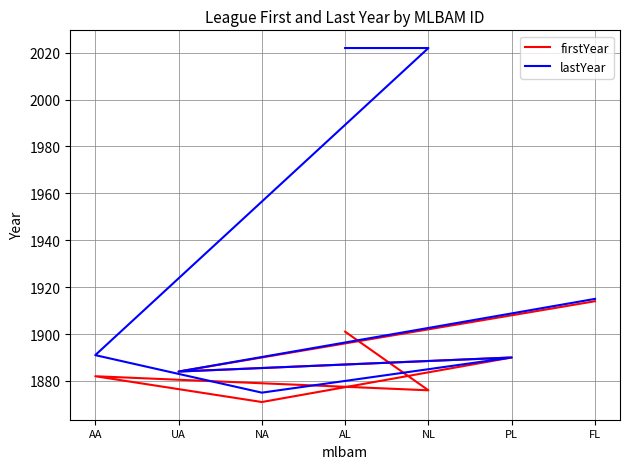

Rank the series by their average value, from lowest to highest.

firstYear, lastYear